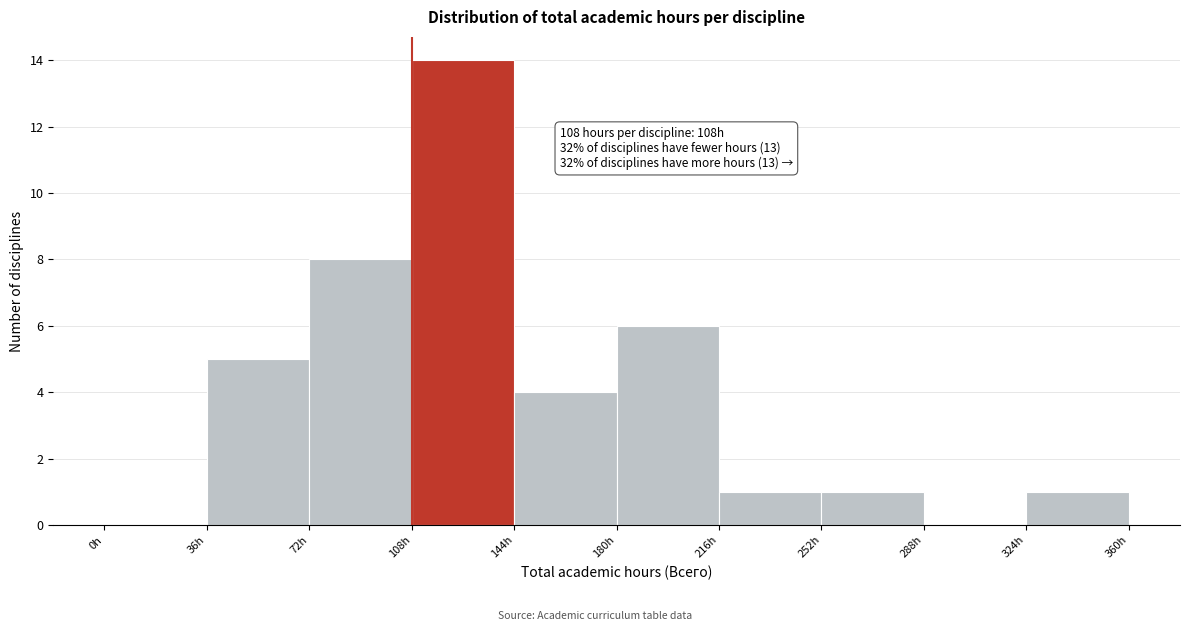

Over which range of the x-axis is the bar tallest?

108 to 144